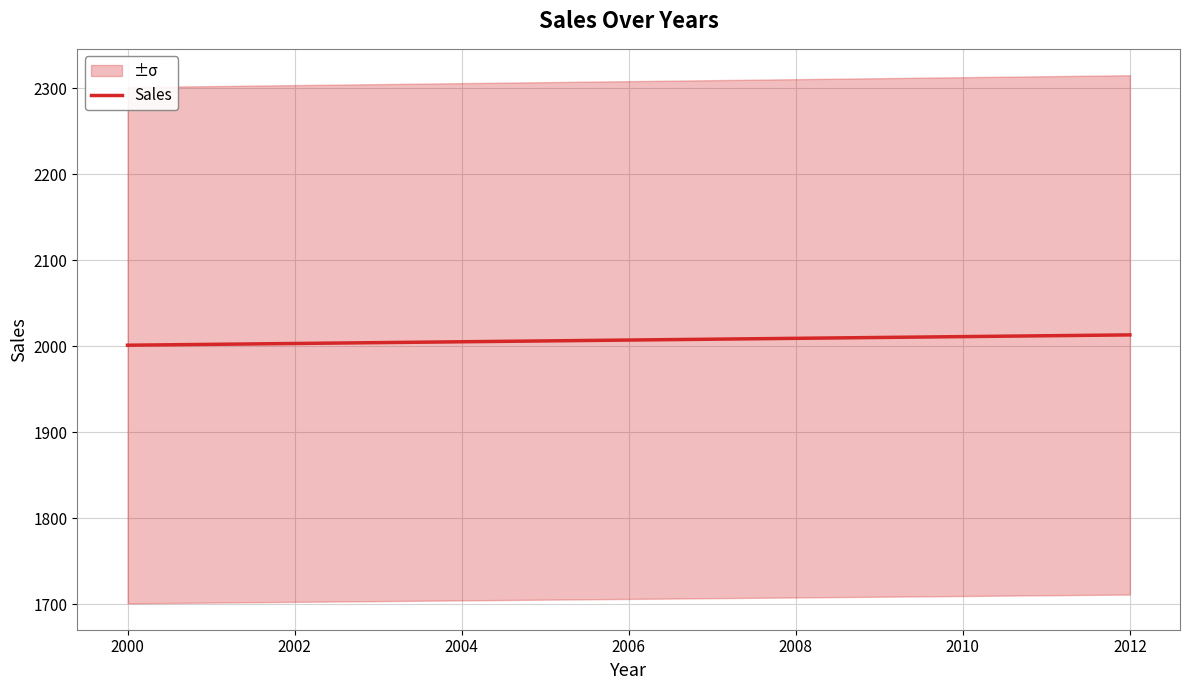

What is the value of the 2nd point from the left?

2003